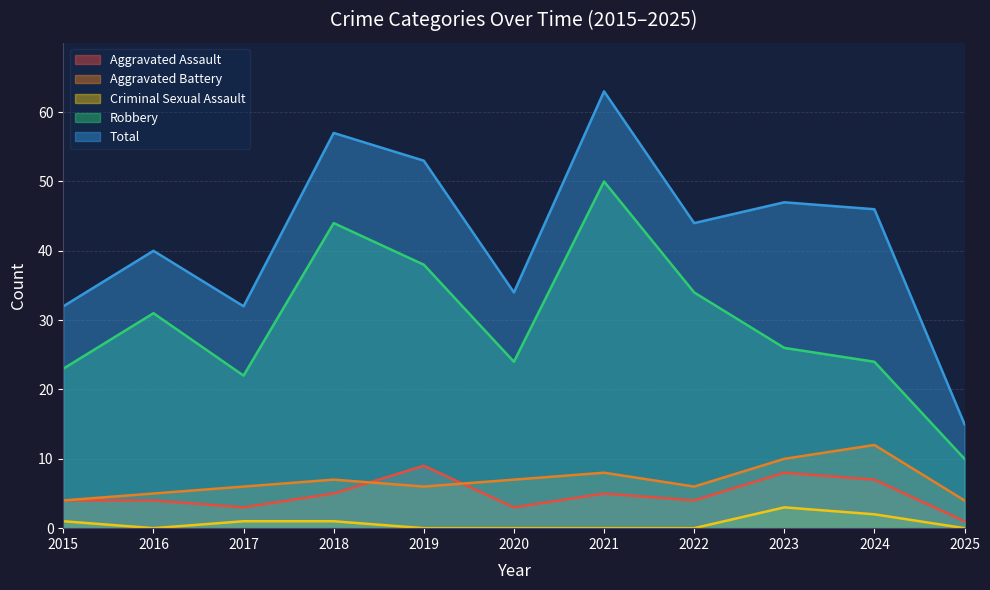

How many interior local valleys does the Criminal Sexual Assault series have?

1